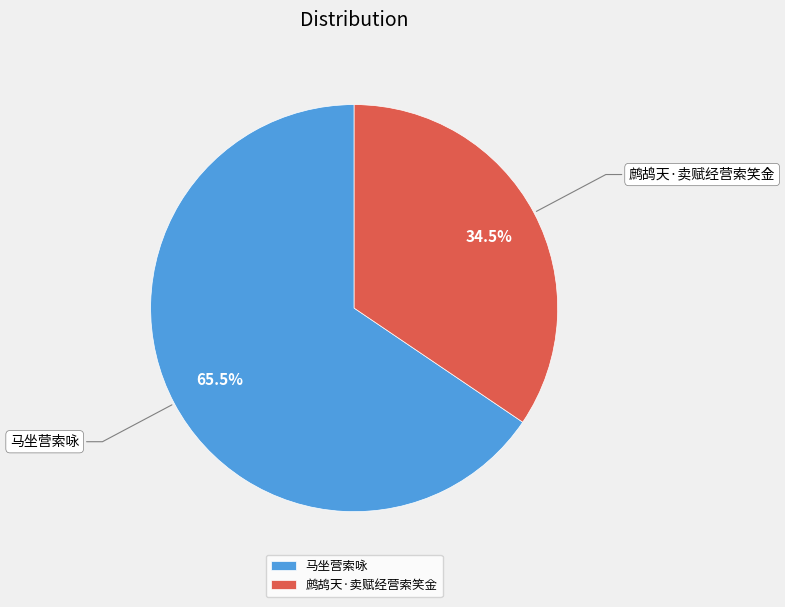

Combined, do 鹧鸪天·卖赋经营索笑金 and 马坐营索咏 account for over 50%?

Yes